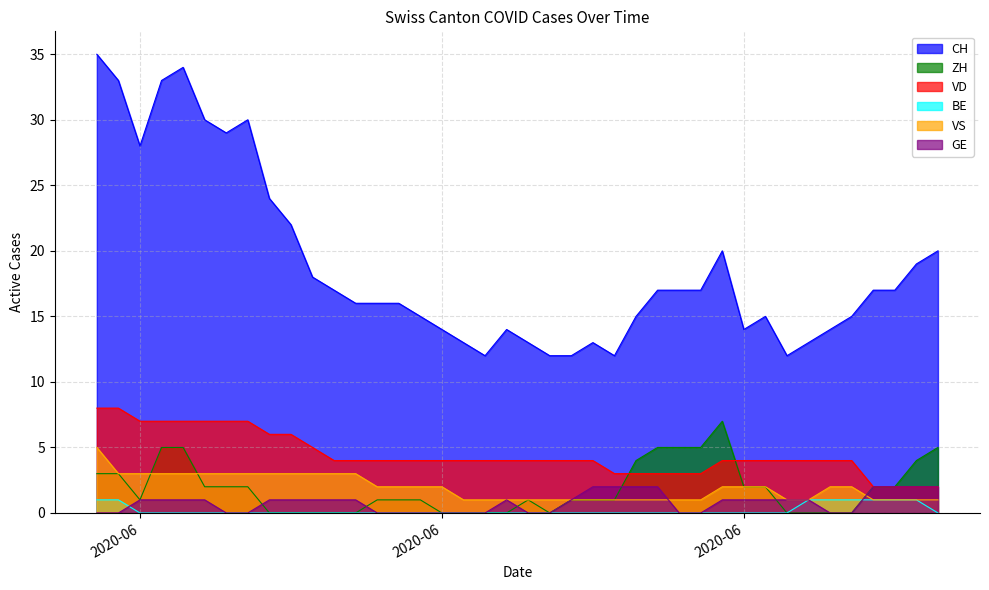

How many intersections are there between BE and ZH?

1